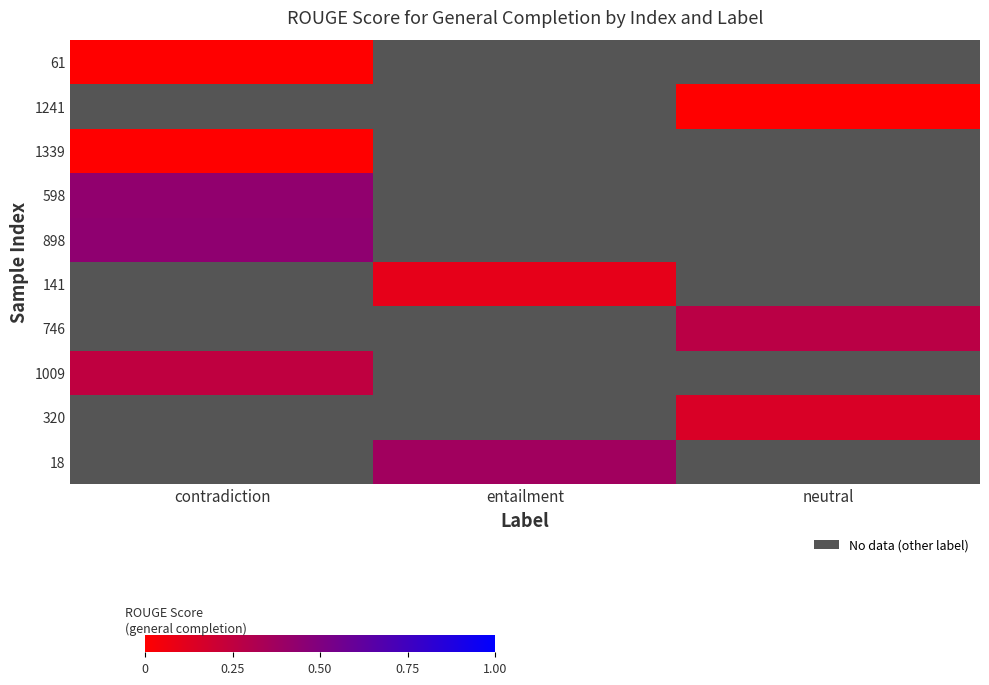

At which category does the chart reach its minimum across all series?

contradiction